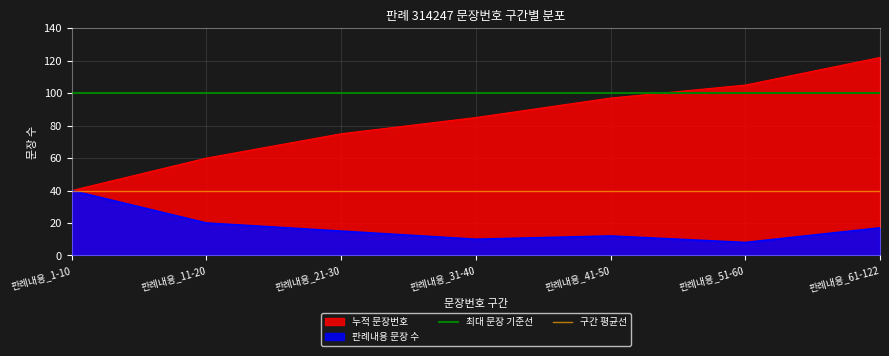

Is it true that 최대 문장 기준선 equals 47 at 판례내용_1-10?

False